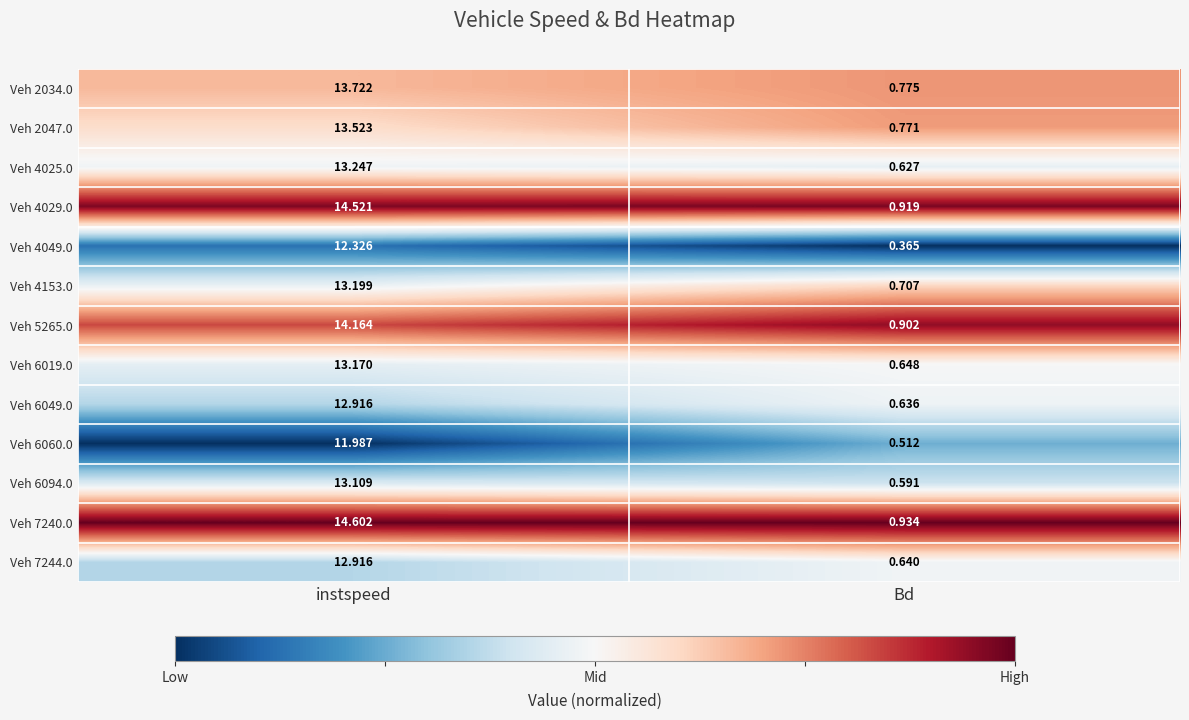

What is the total value across all series at instspeed?

173.4